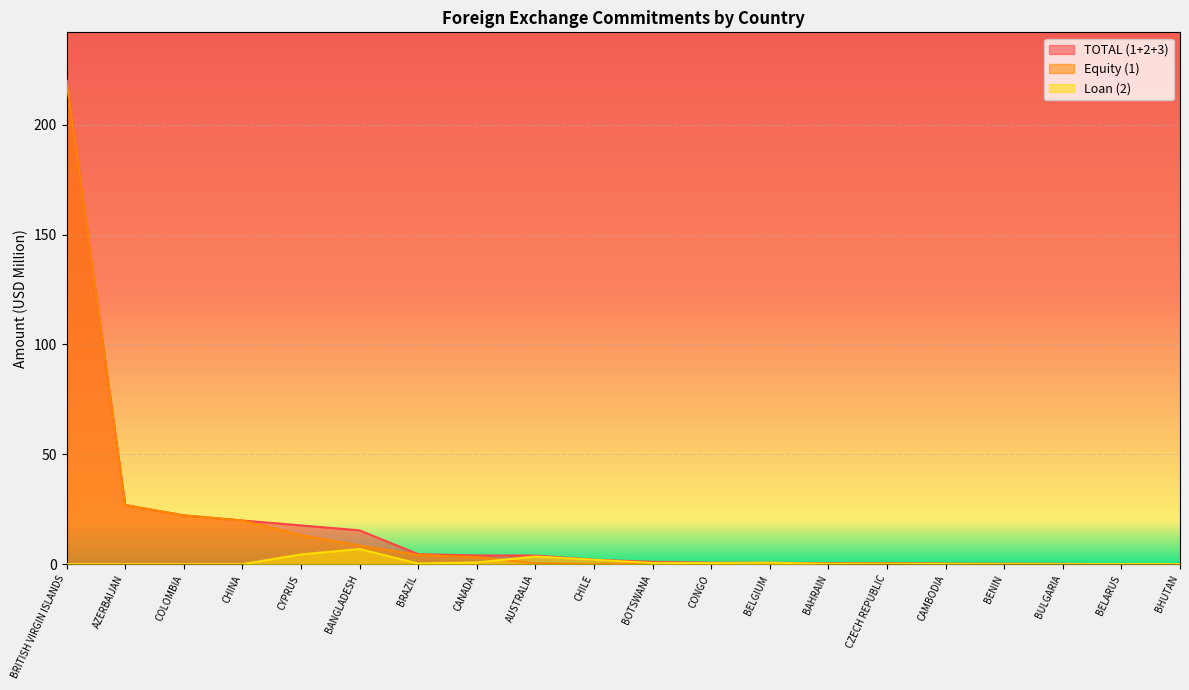

What is the sum of all TOTAL (1+2+3) values?

340.4